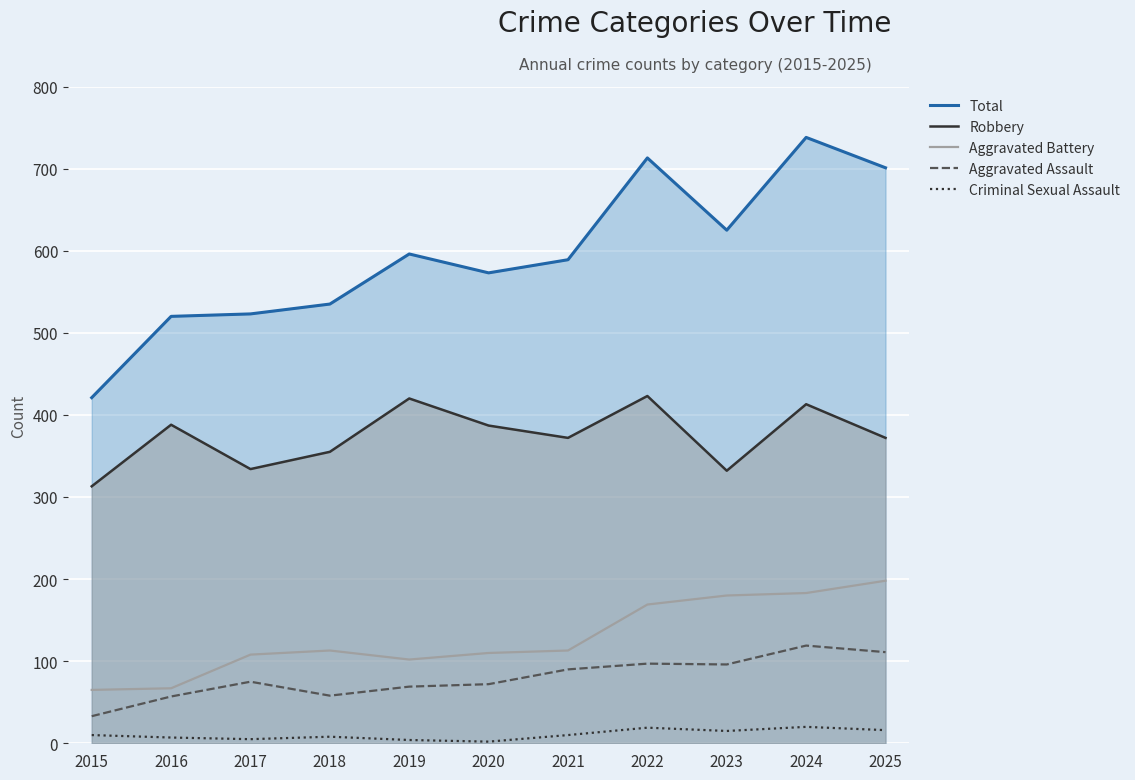

True or false: Criminal Sexual Assault and Total intersect in this chart.

False